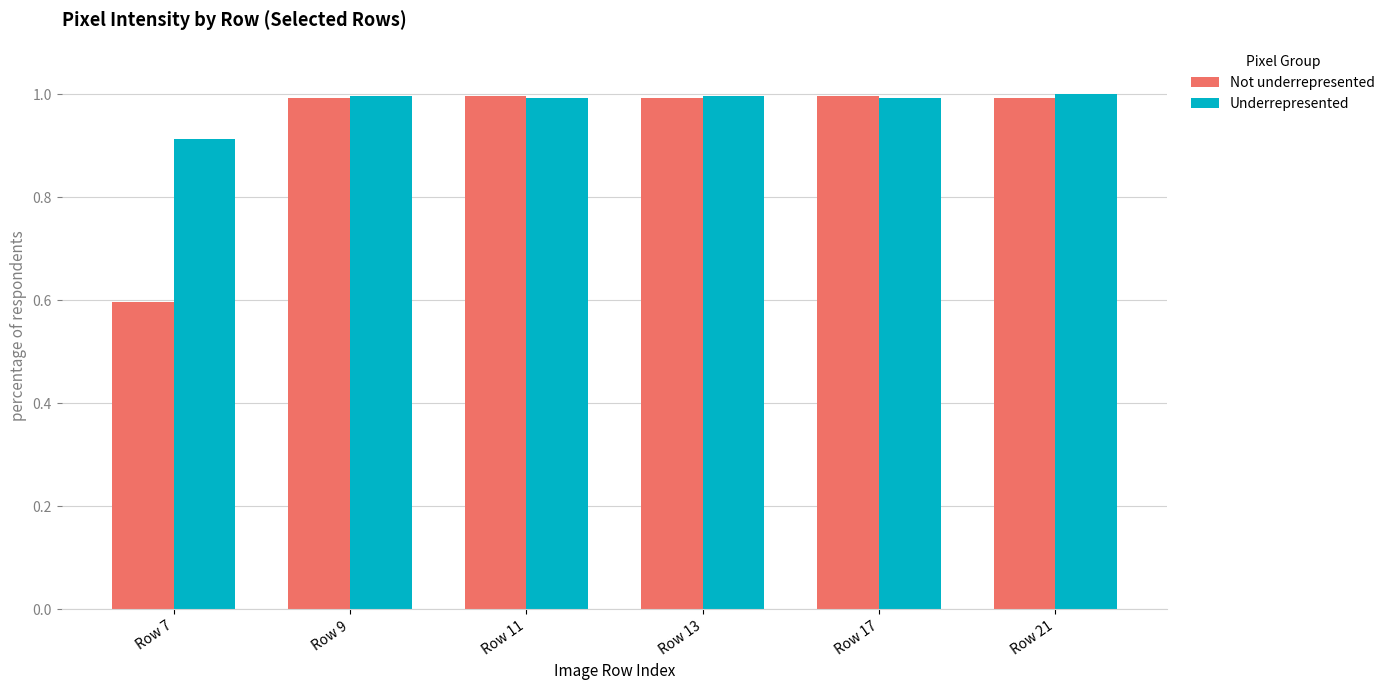

Which series has the widest spread of values?

Not underrepresented